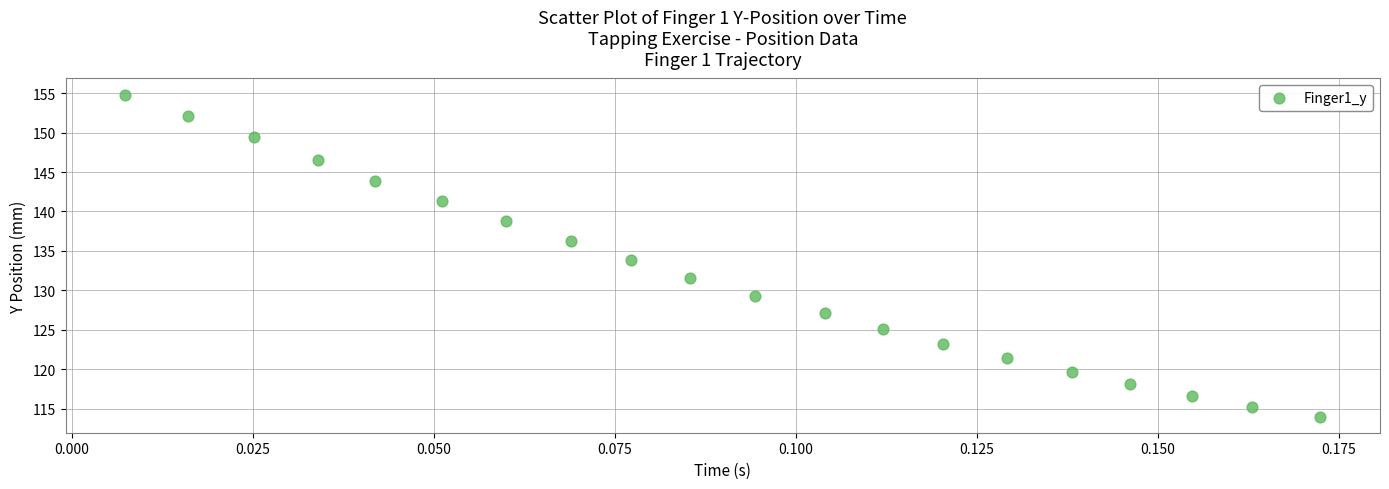

What is the range of Y values (max minus min)?

40.8